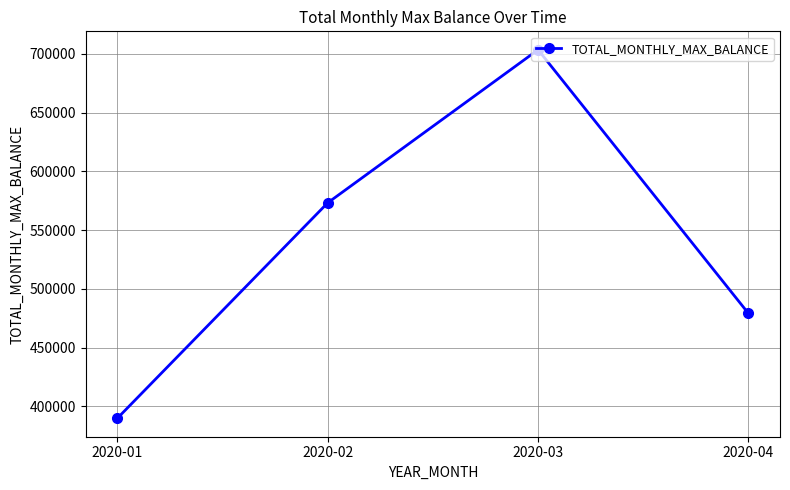

How many lines are shown in the chart?

1